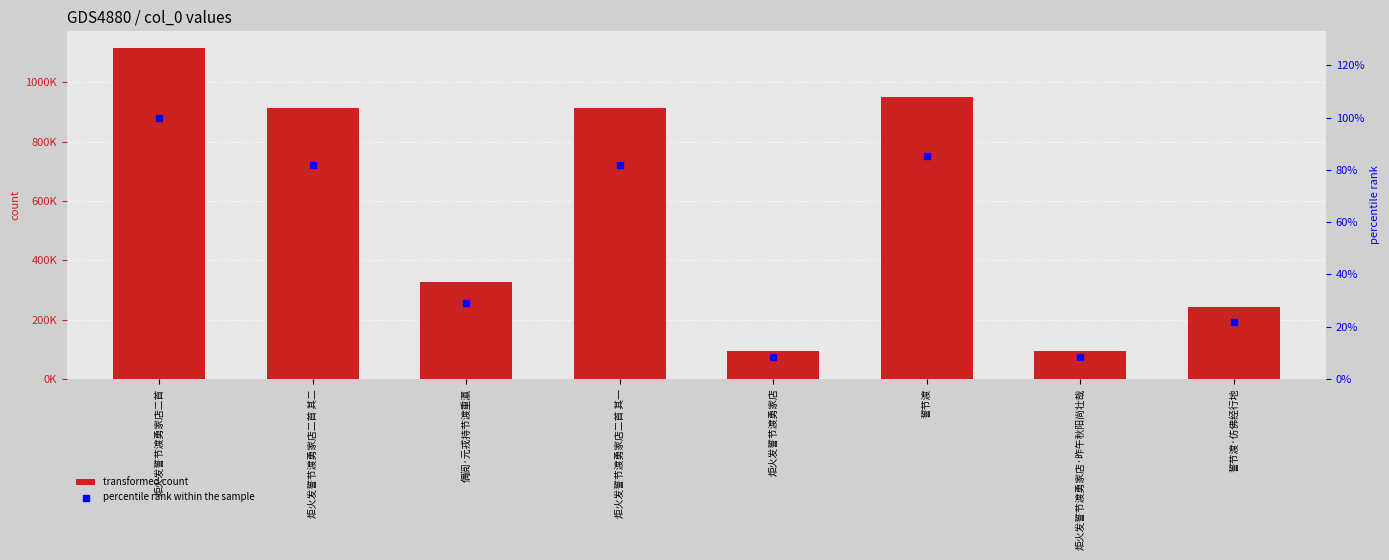

What is the total value across all series at 炬火发誓节渡勇家店二首 其二?

913023.8